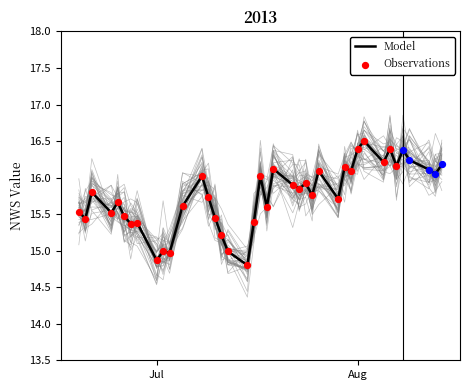

What is the change in value from 2013-06-19 to 2013-07-24?

+0.4